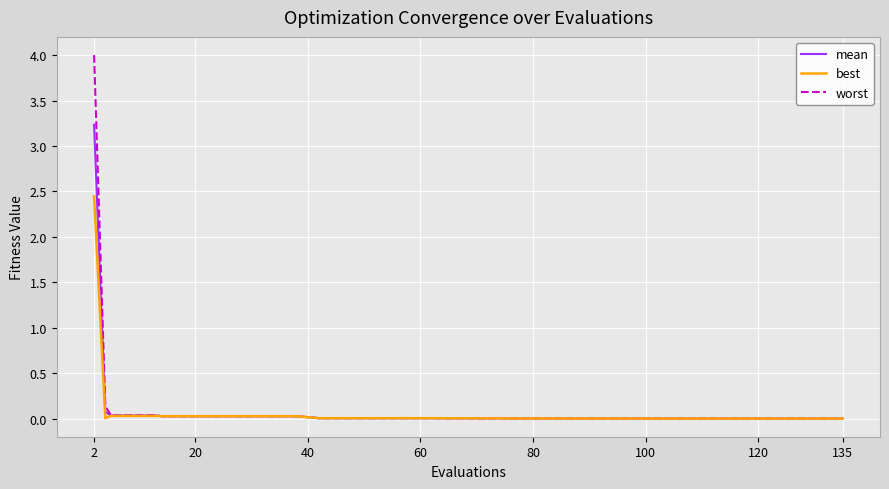

Which series has the largest range (max minus min)?

worst